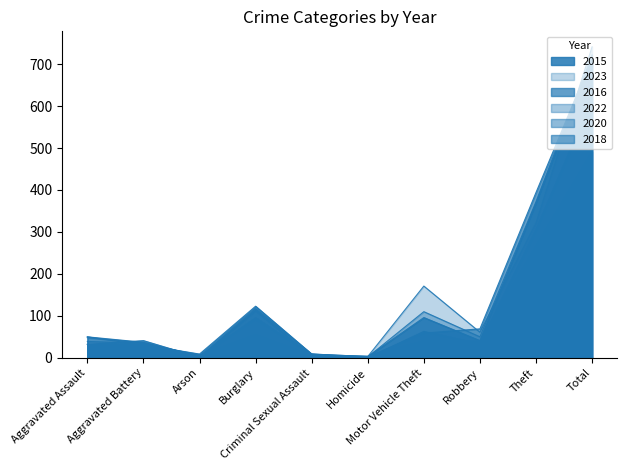

Reading right to left, transcribe all the data shown in this chart.

2015: Total=713	Theft=369	Robbery=41	Motor Vehicle Theft=96	Homicide=3	Criminal Sexual Assault=9	Burglary=123	Arson=9	Aggravated Battery=31	Aggravated Assault=32
2023: Total=741	Theft=321	Robbery=61	Motor Vehicle Theft=171	Homicide=3	Criminal Sexual Assault=9	Burglary=91	Arson=5	Aggravated Battery=30	Aggravated Assault=50
2016: Total=714	Theft=394	Robbery=69	Motor Vehicle Theft=59	Homicide=2	Criminal Sexual Assault=3	Burglary=113	Arson=1	Aggravated Battery=41	Aggravated Assault=32
2022: Total=722	Theft=372	Robbery=50	Motor Vehicle Theft=110	Homicide=2	Criminal Sexual Assault=7	Burglary=95	Arson=2	Aggravated Battery=36	Aggravated Assault=48
2020: Total=491	Theft=266	Robbery=40	Motor Vehicle Theft=40	Homicide=4	Criminal Sexual Assault=6	Burglary=55	Arson=6	Aggravated Battery=35	Aggravated Assault=39
2018: Total=616	Theft=305	Robbery=33	Motor Vehicle Theft=63	Homicide=0	Criminal Sexual Assault=9	Burglary=117	Arson=2	Aggravated Battery=37	Aggravated Assault=50